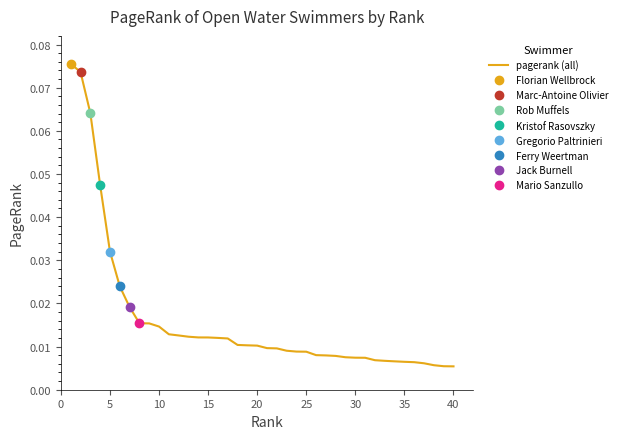

True or false: there are more than 2 points higher than both neighbors.

False